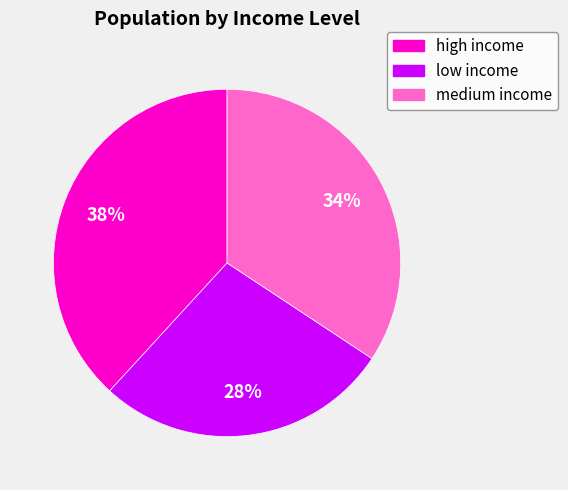

How many segments does this pie chart have?

3